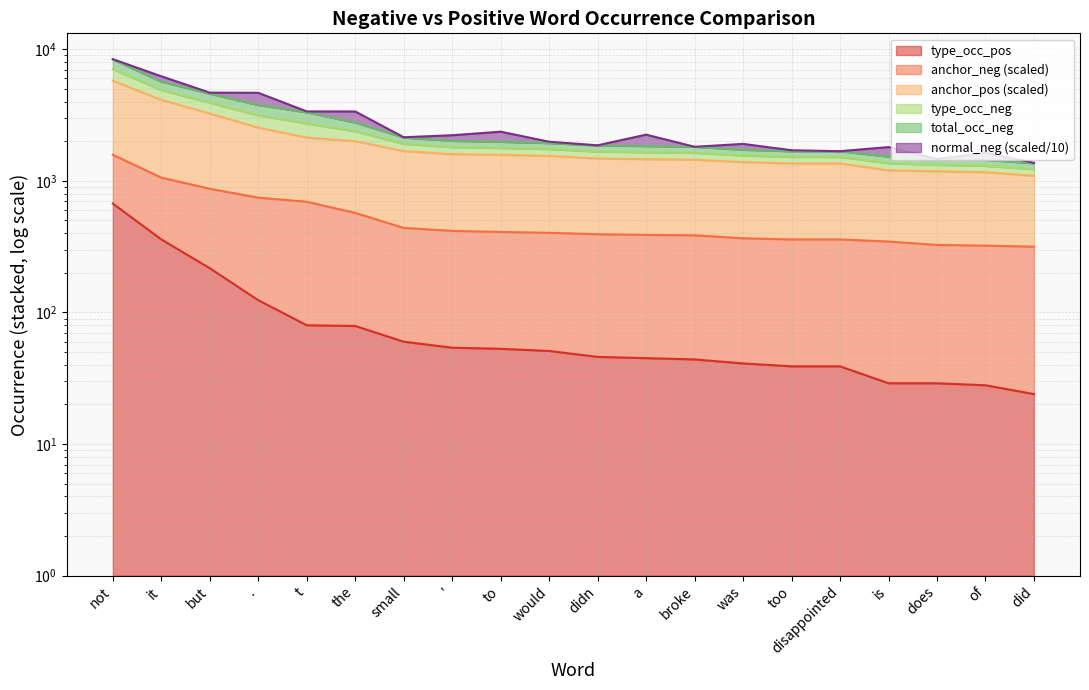

At which category is the sum across all series the highest?

not